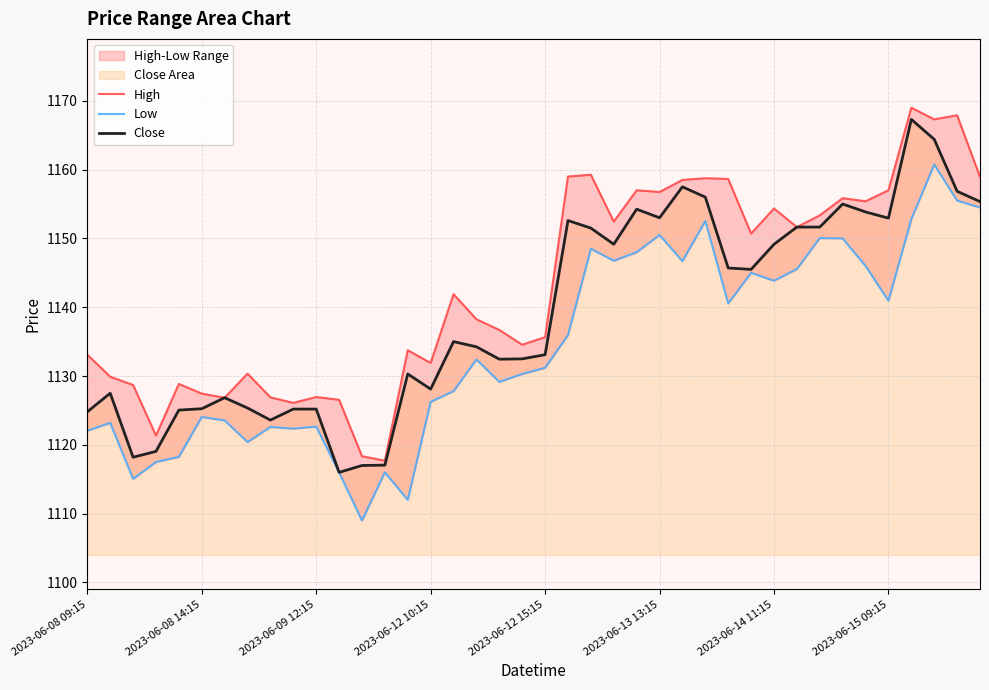

List the series in order of their peak value, lowest first.

Low, Close, High